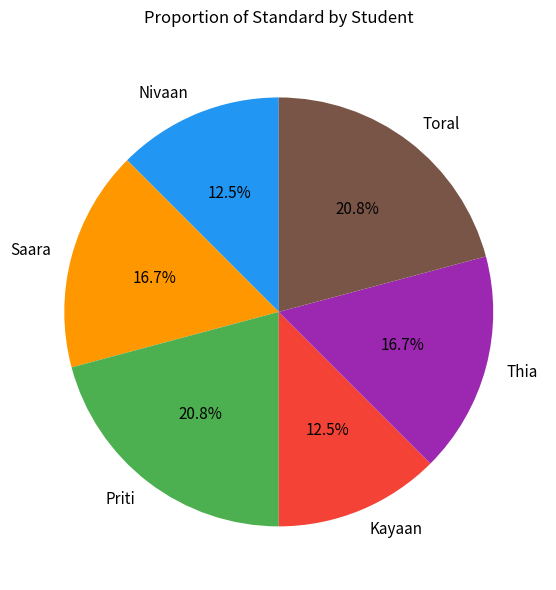

Does any single category account for the majority?

No